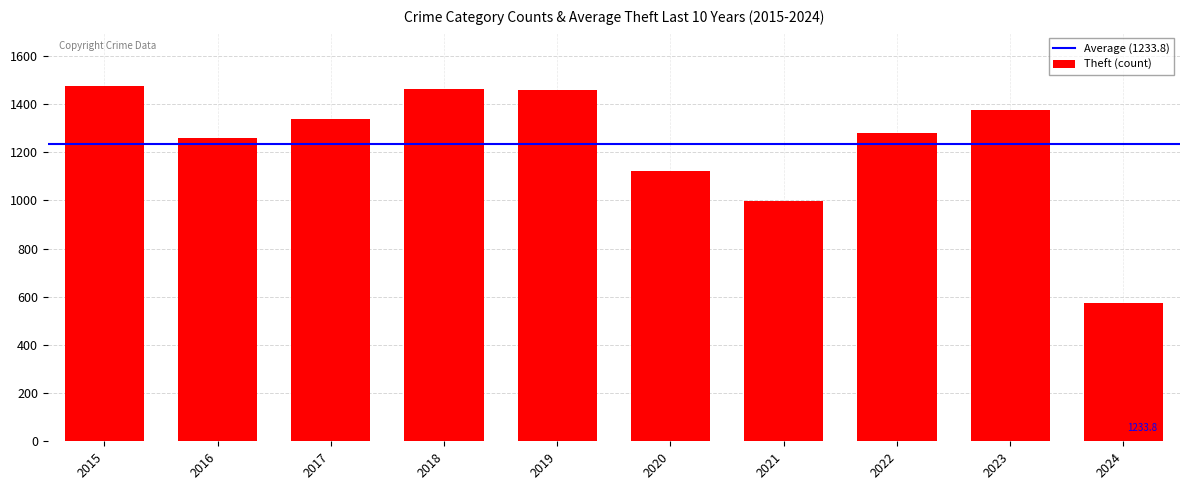

Where is the data nearest to the value 1023?

2021